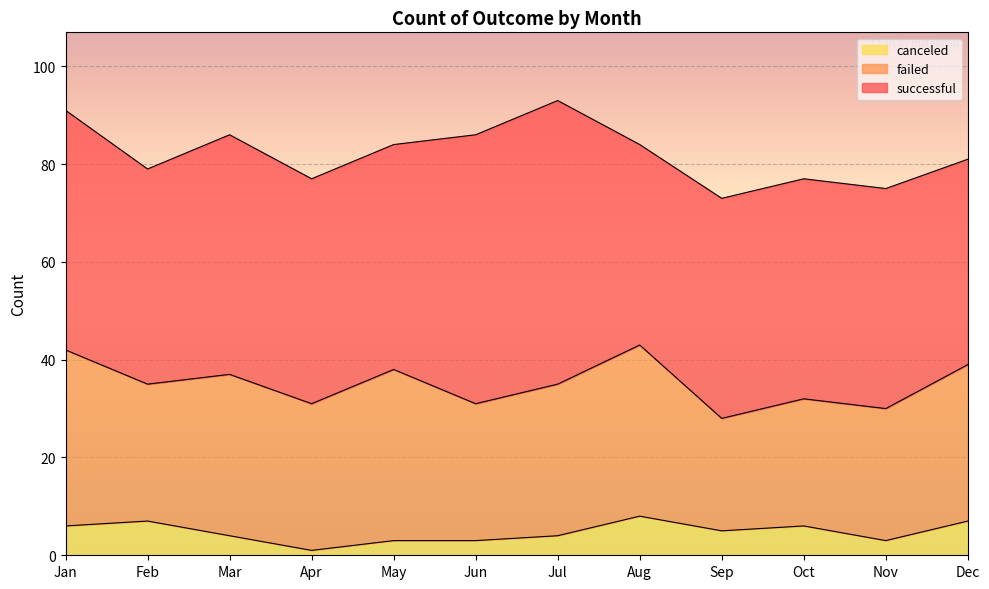

Is it true that failed equals 28 at Feb?

True